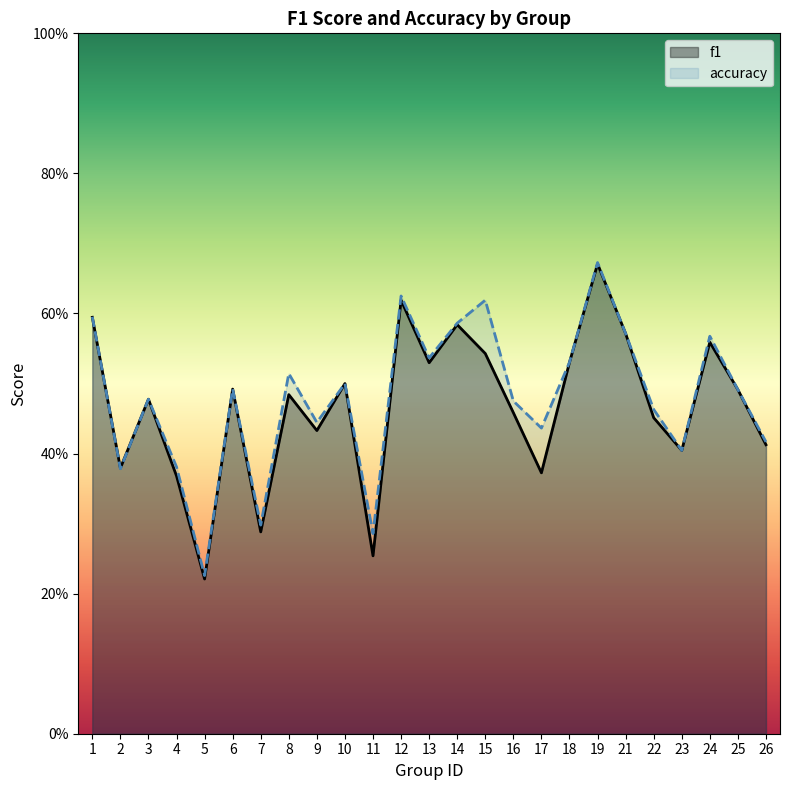

True or false: f1 and accuracy cross at least once.

True